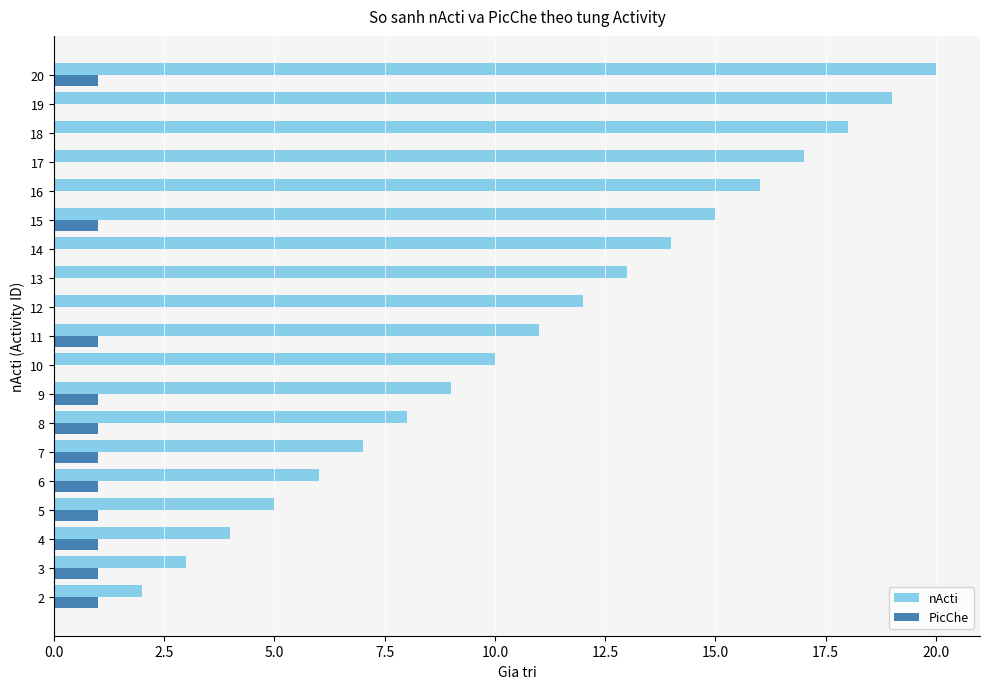

At which category is the sum across all series the highest?

20